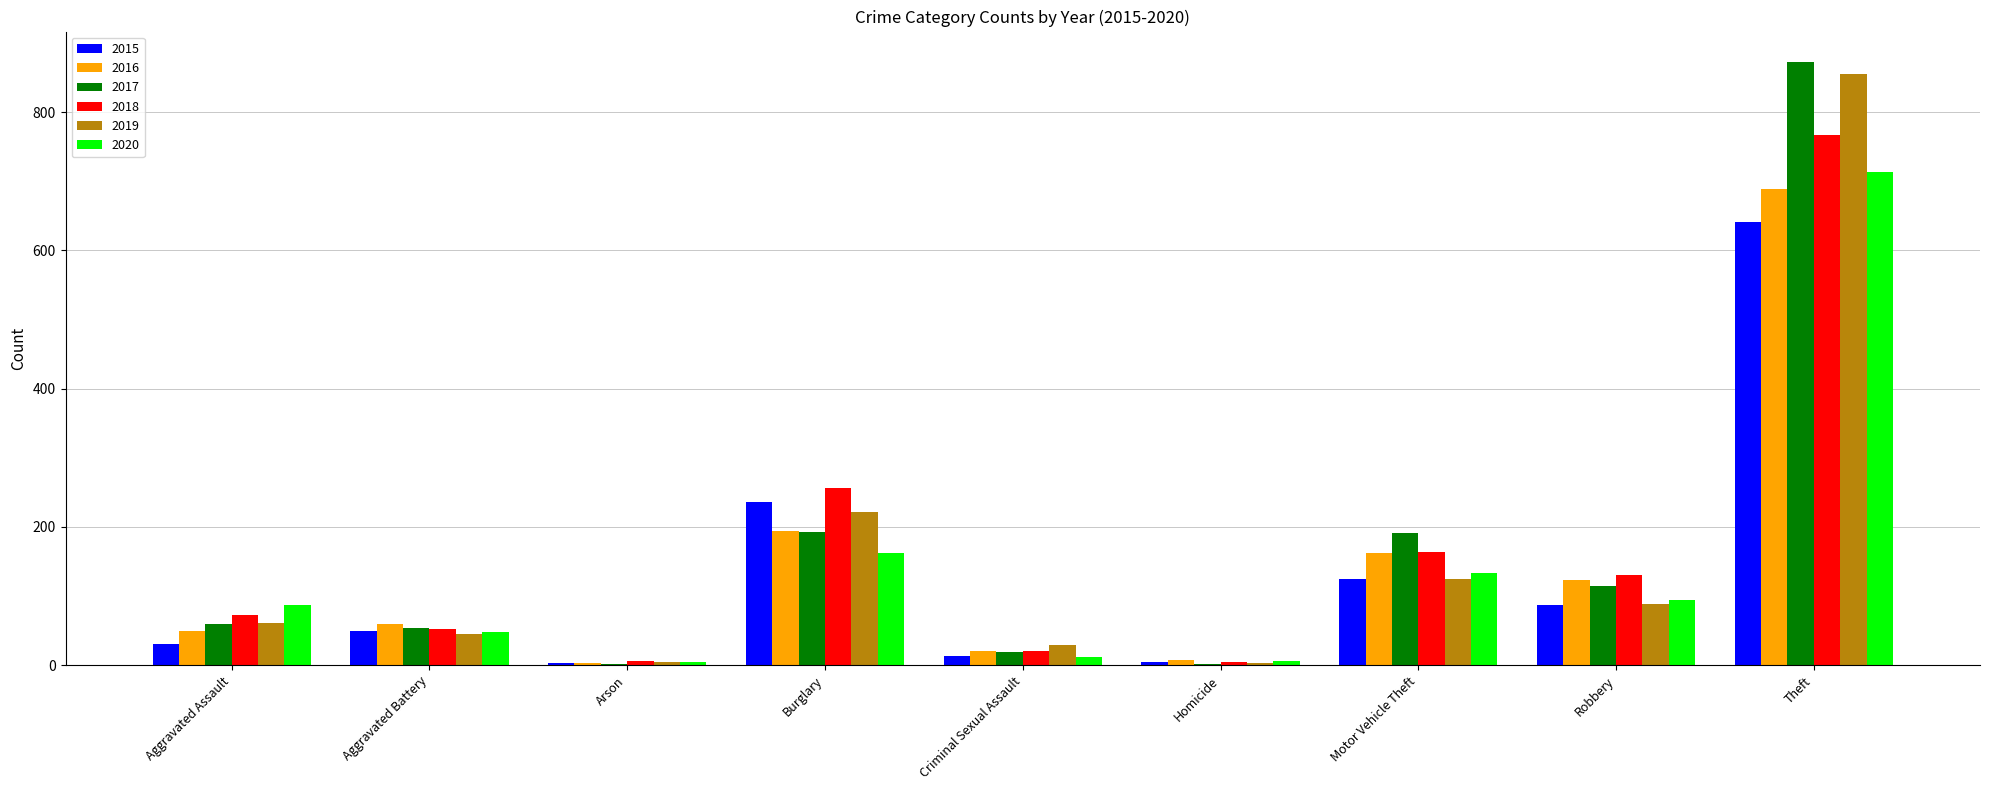

What is the spread (max minus min) of values at Arson?

5